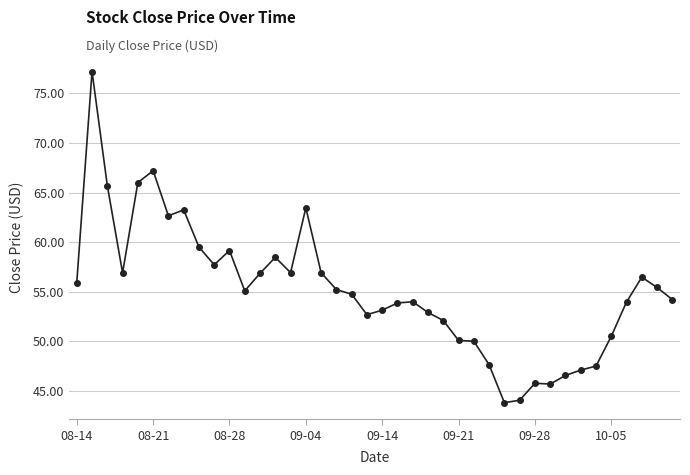

What is the average value?

55.2